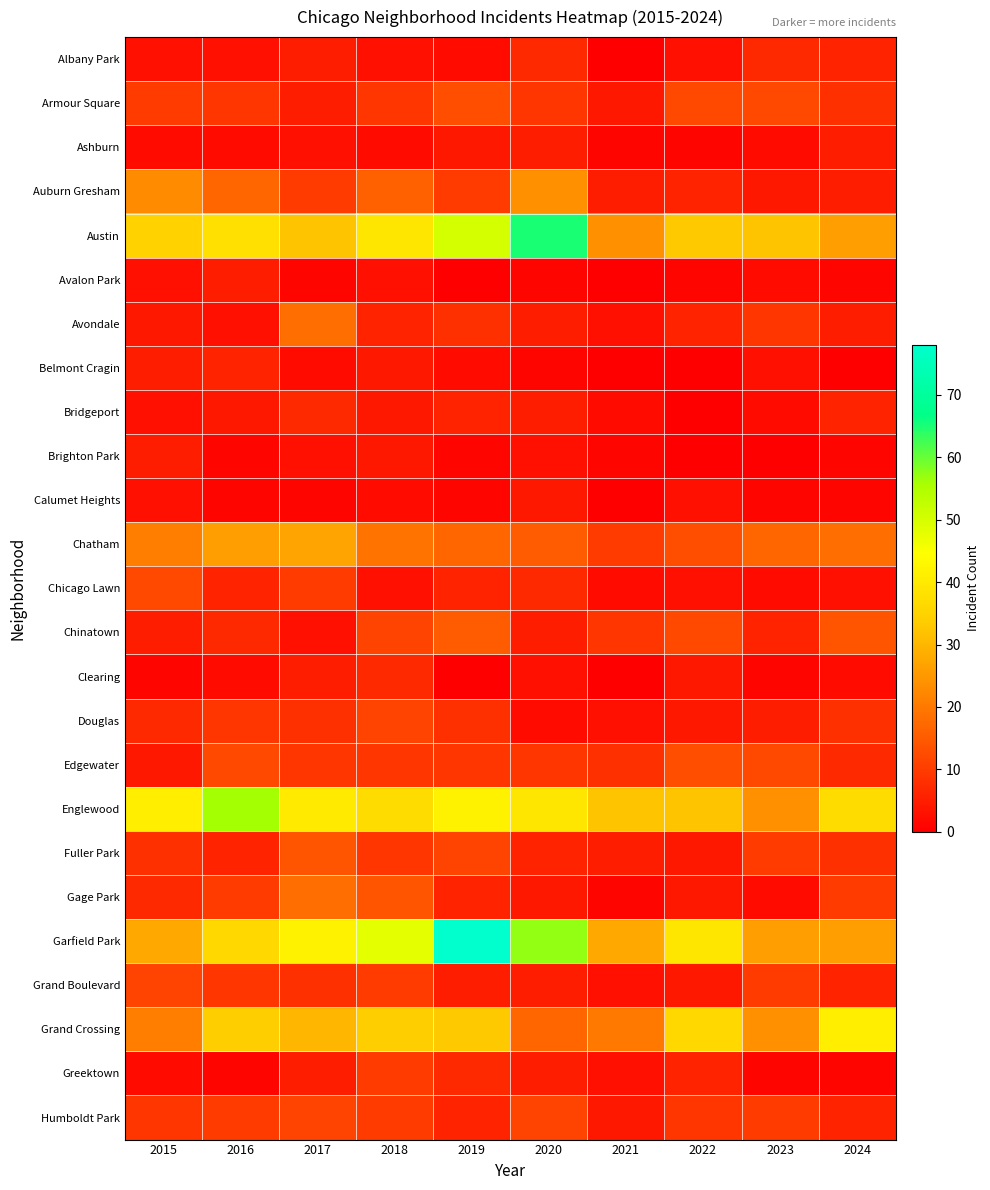

Between 2017 and 2016, which is larger?

2017